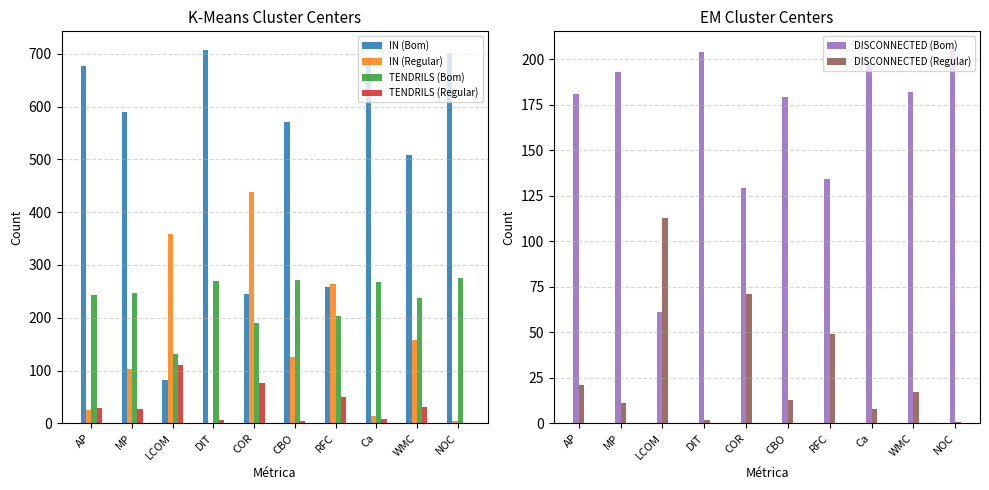

At which category is the sum across all series the highest?

DIT